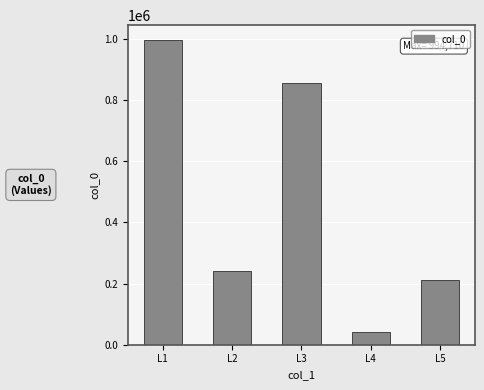

What is the difference between the second highest and minimum values?

813088